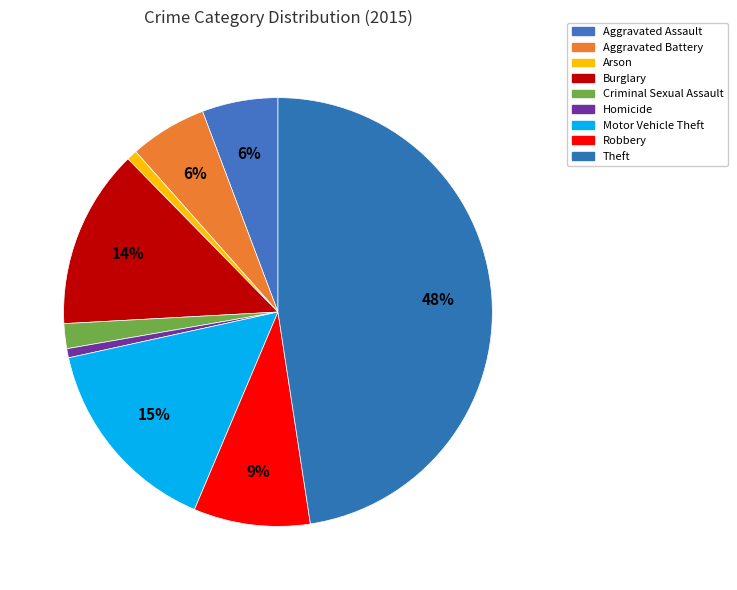

How many slices are in this pie chart?

9